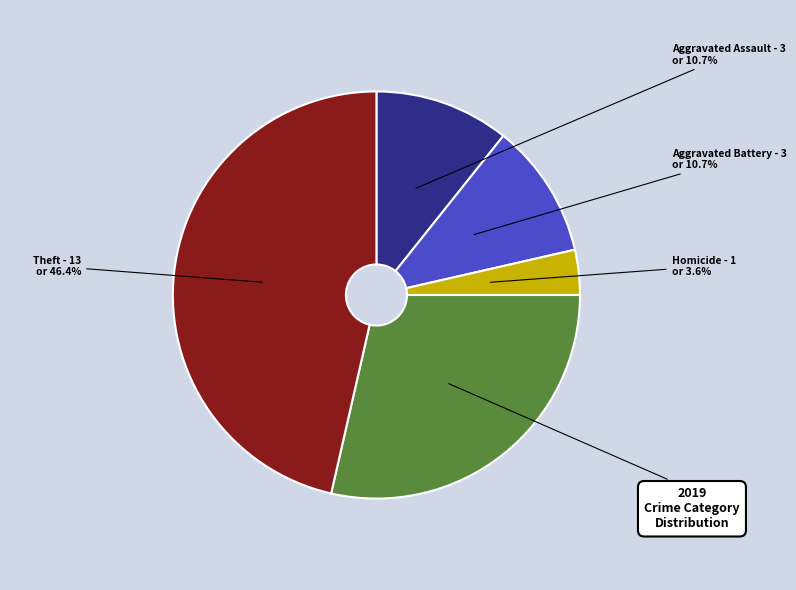

Is there any slice that represents more than half of the pie?

No